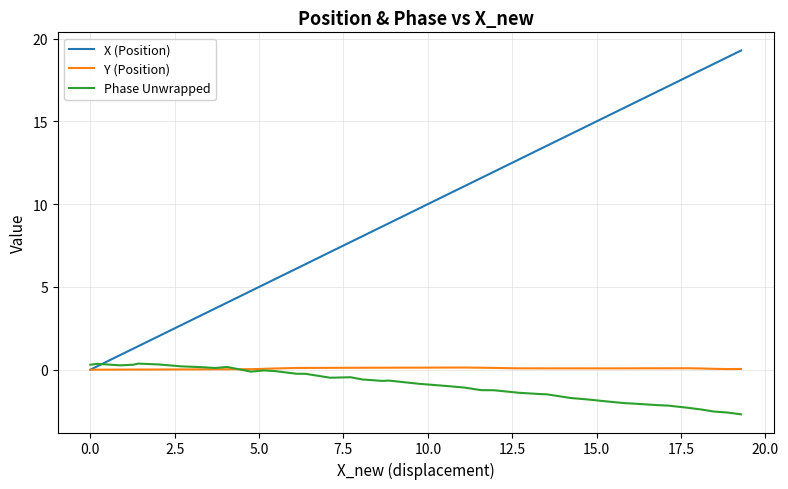

What is the highest value of the X (Position) series?

19.3